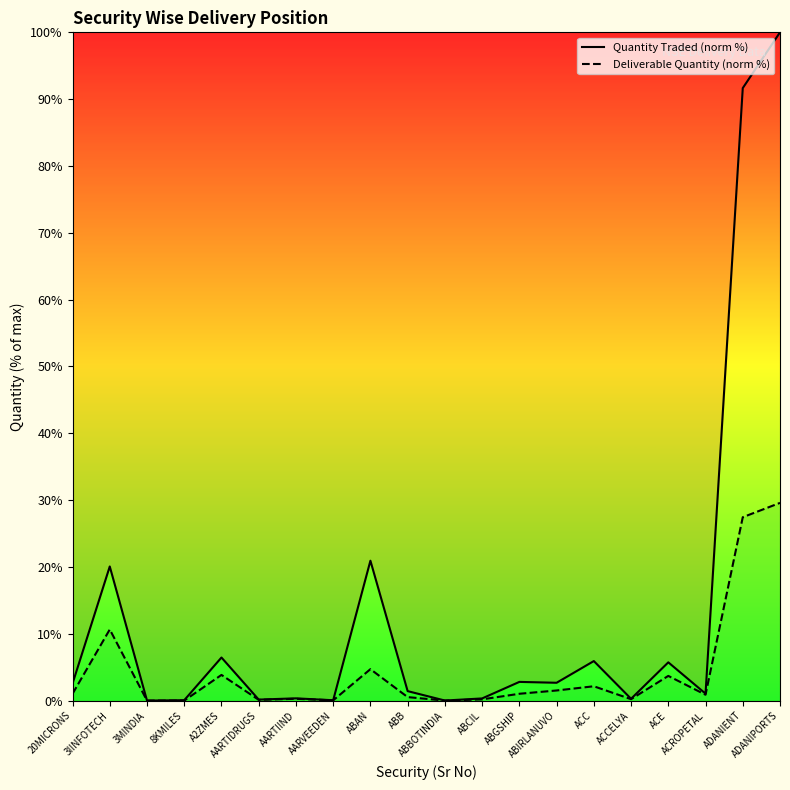

Does the chart display data point markers on the line(s)?

No